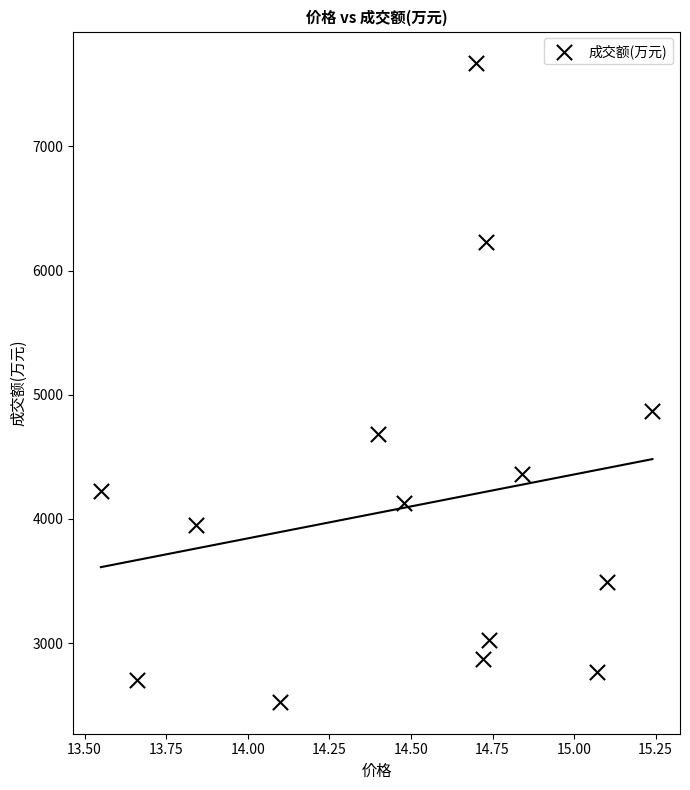

What Y value in the scatter plot is closest to 5097?

4872